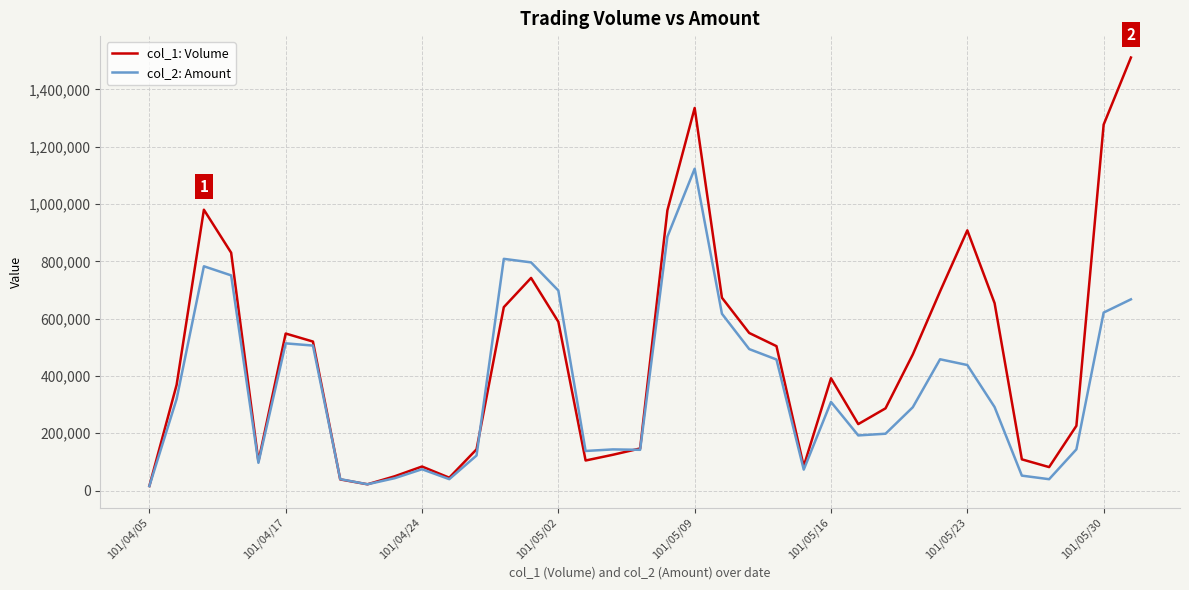

Which series has the largest total across all categories?

col_1: Volume